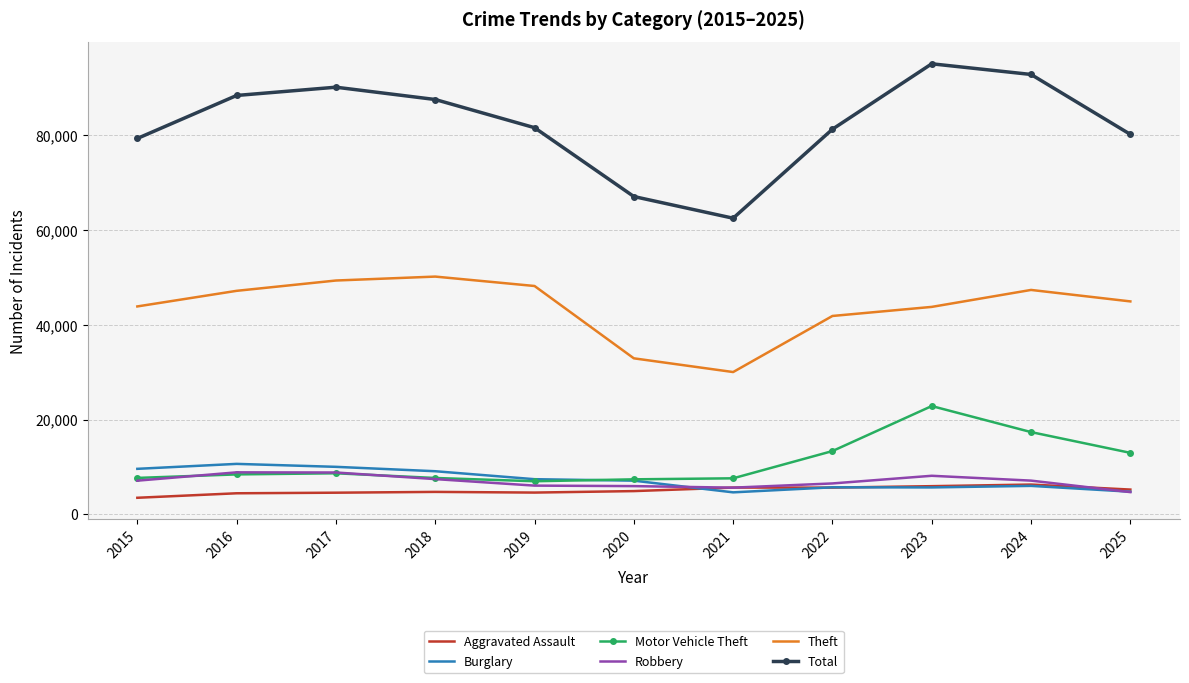

Is the value of Burglary at 2018 greater than the value of Total at 2020?

No